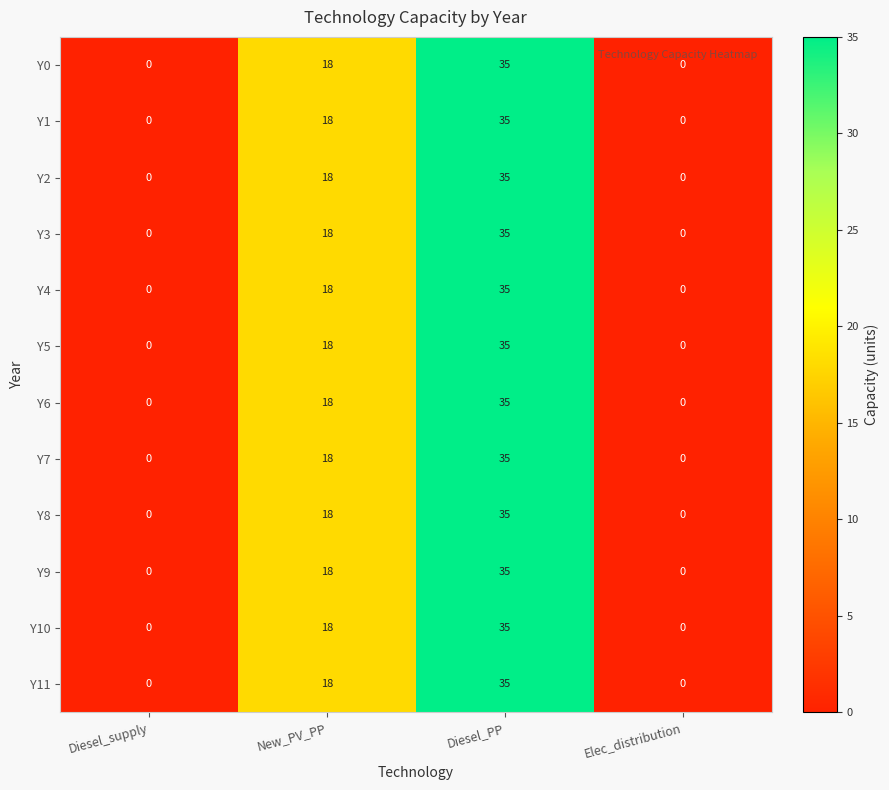

Is the value of Y5 at New_PV_PP greater than the value of Y10 at Diesel_PP?

No